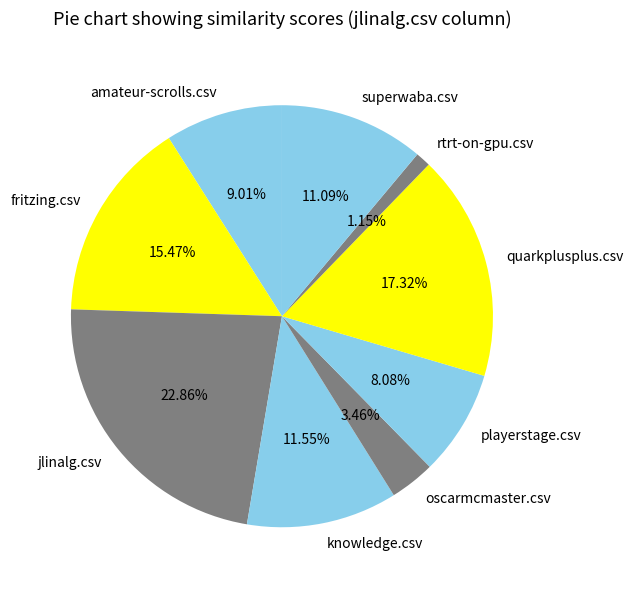

What is the largest slice in the pie chart?

jlinalg.csv